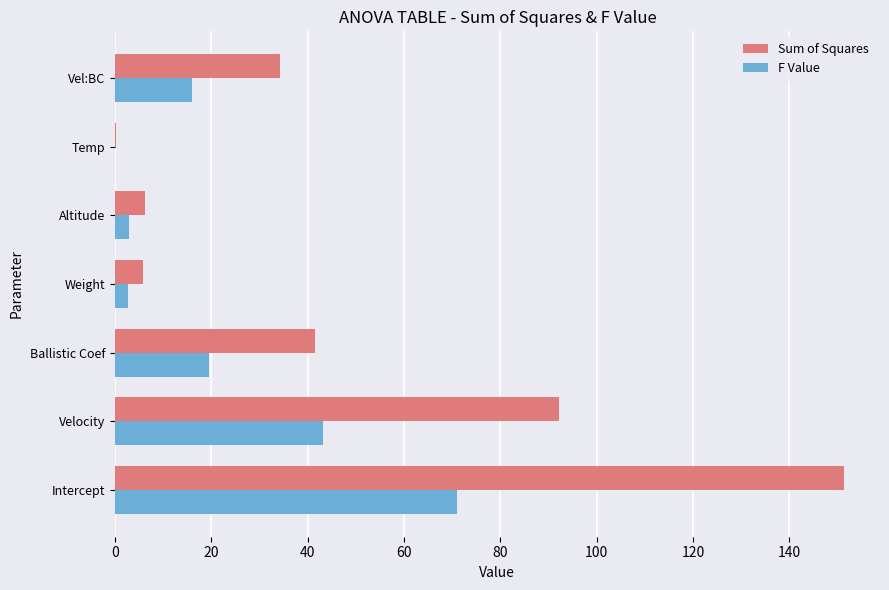

What is the highest value of the Sum of Squares series?

151.3